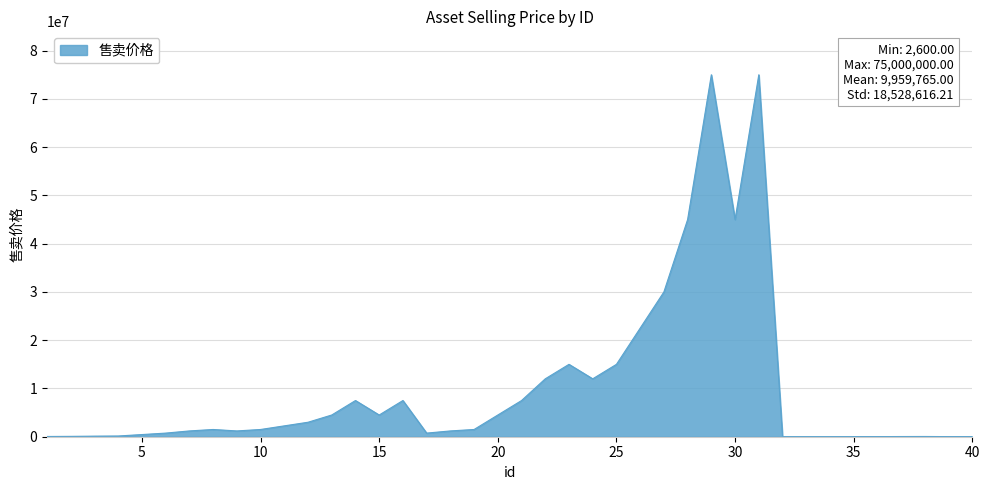

What is the maximum value shown in the chart?

75000000